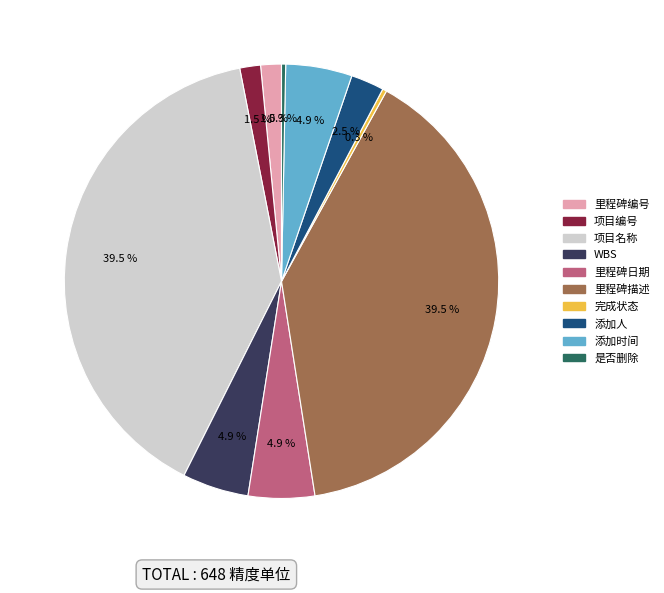

How many segments does this pie chart have?

10